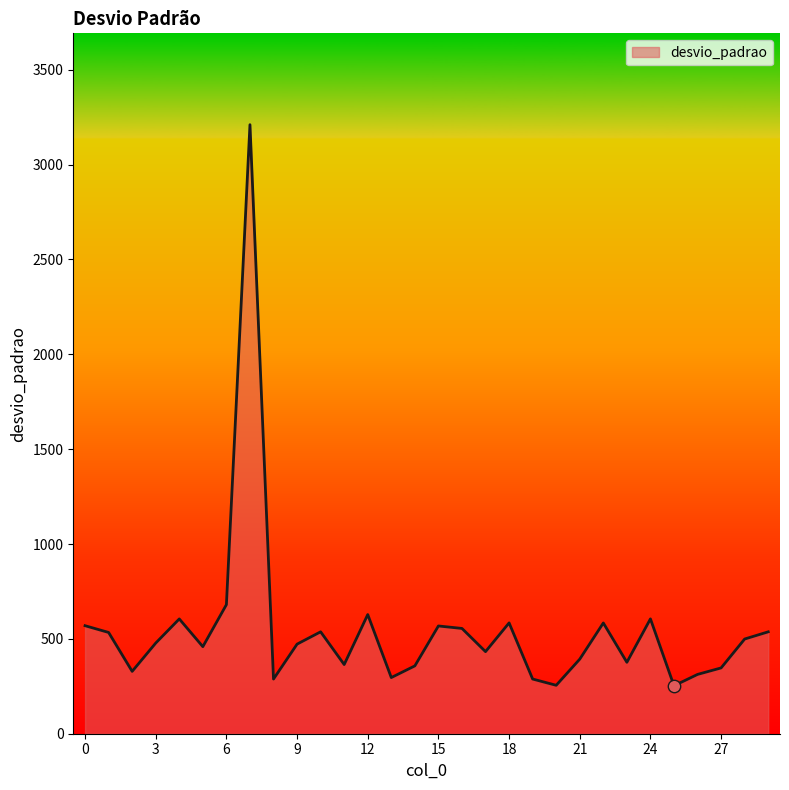

What is the maximum value shown in the chart?

3210.3